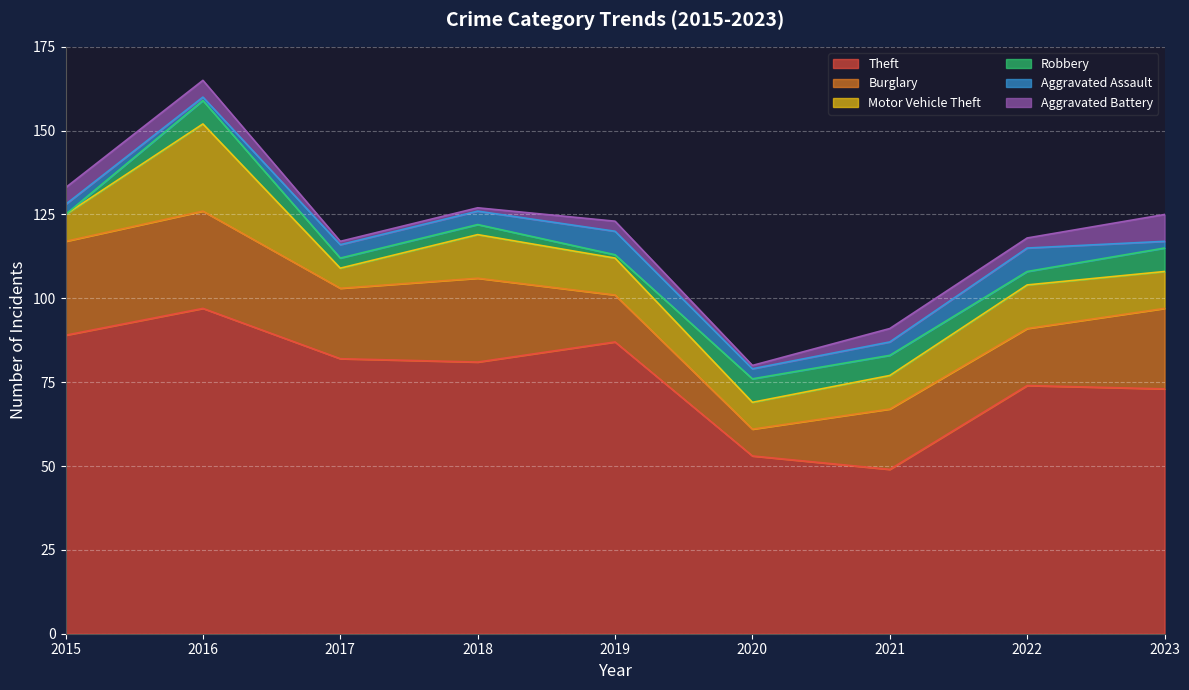

The Aggravated Battery series shows 4 at 2019. True or false?

False